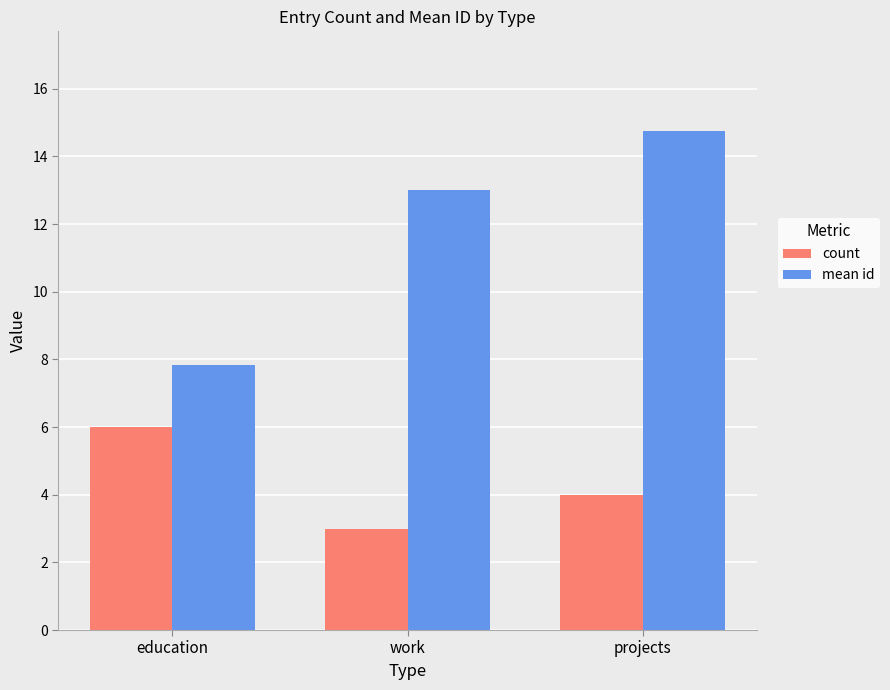

Is it true that mean id equals 3.1 at projects?

False